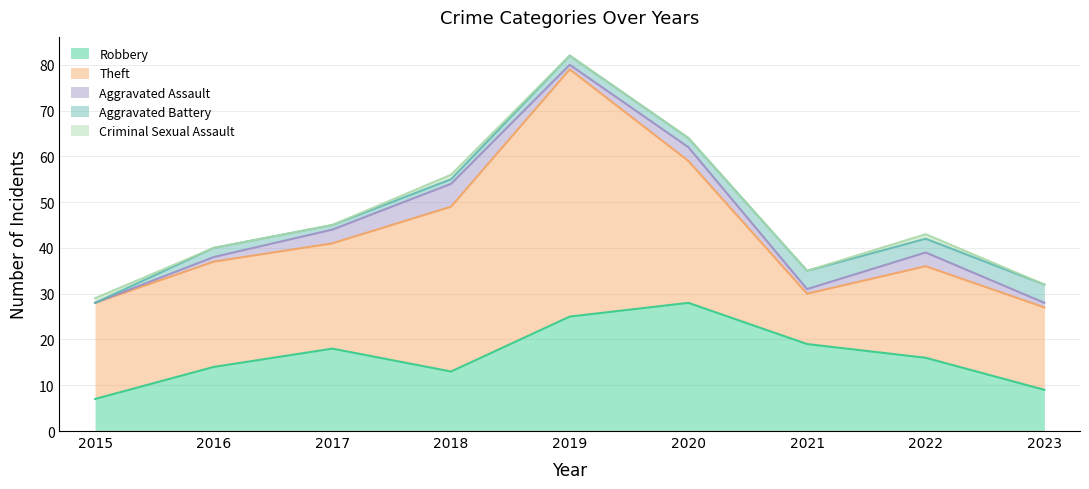

List the labels in order of Aggravated Assault value, smallest first.

2015, 2016, 2019, 2021, 2023, 2017, 2020, 2022, 2018